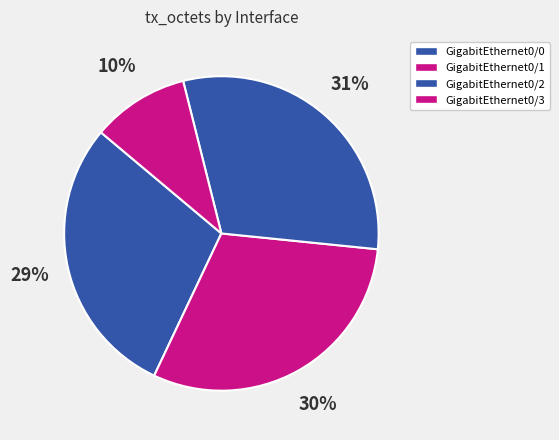

To the nearest percent, what portion does GigabitEthernet0/0 represent?

29%